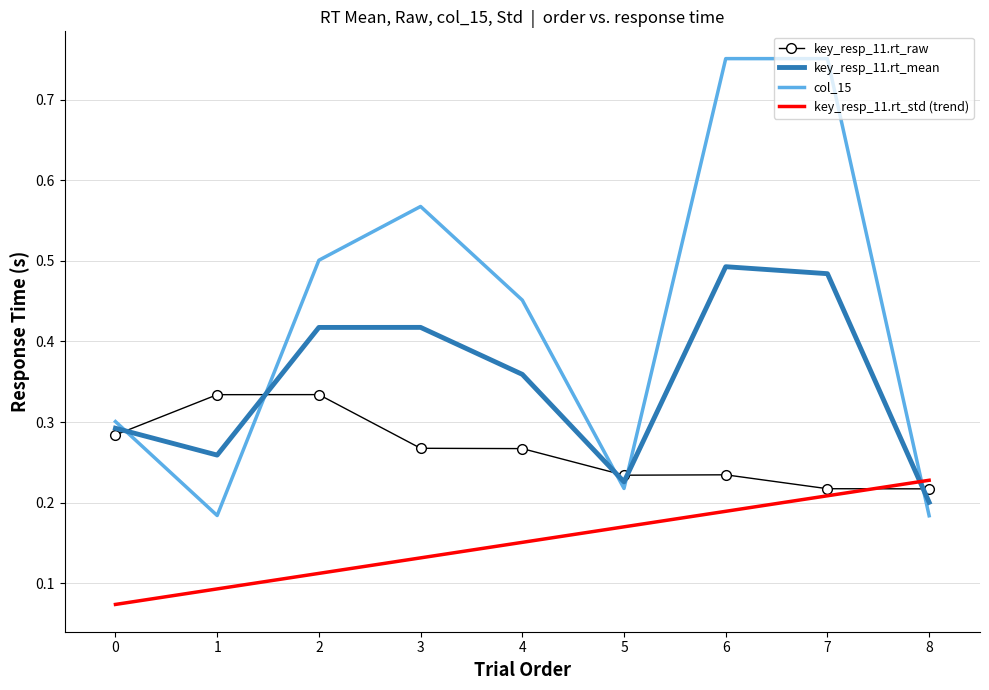

After their last crossing, which series has the higher values: key_resp_11.rt_raw or col_15?

key_resp_11.rt_raw